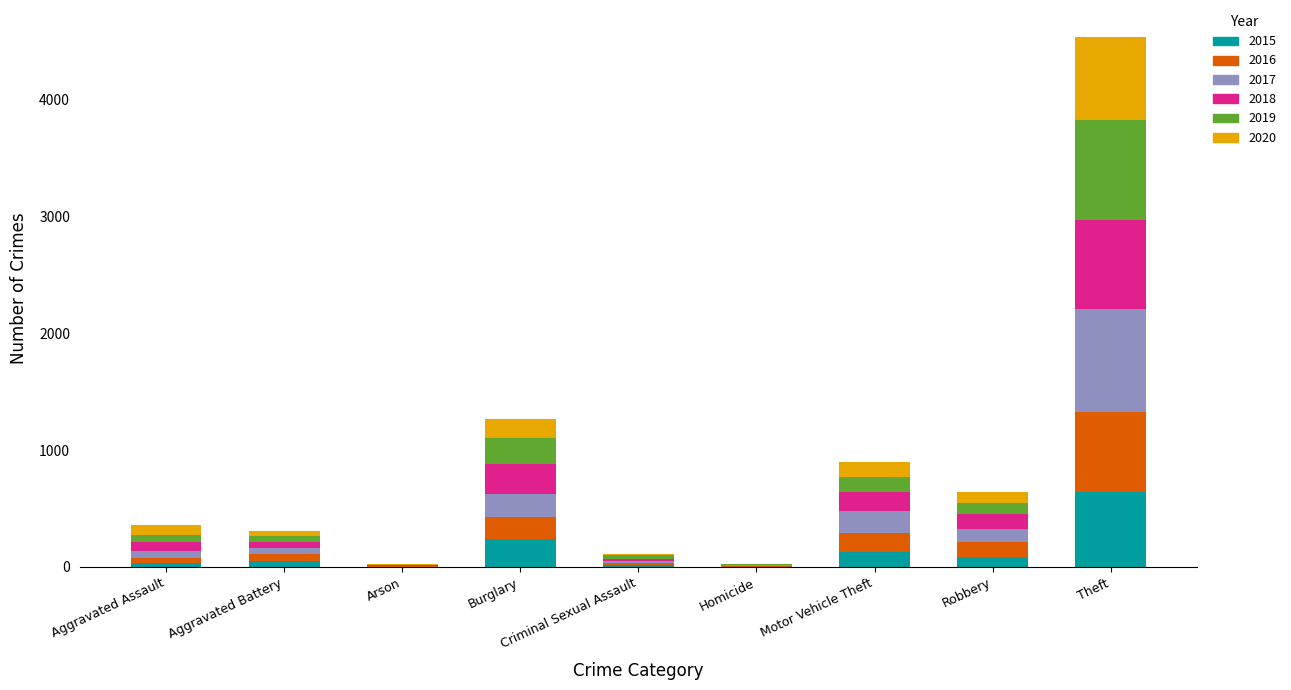

Count the number of categories in the chart.

9